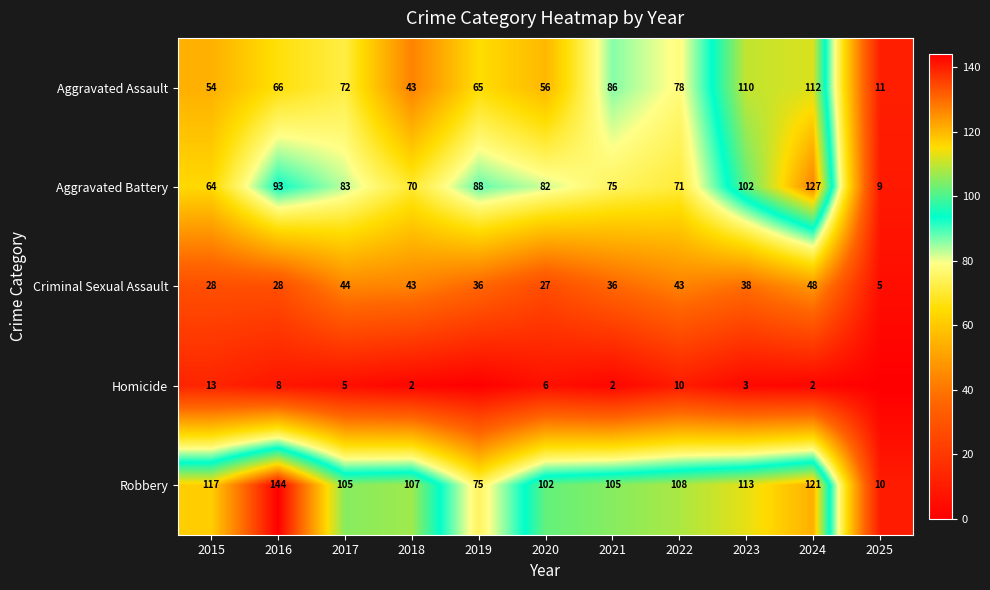

What is the difference between the highest and lowest values at 2019?

88